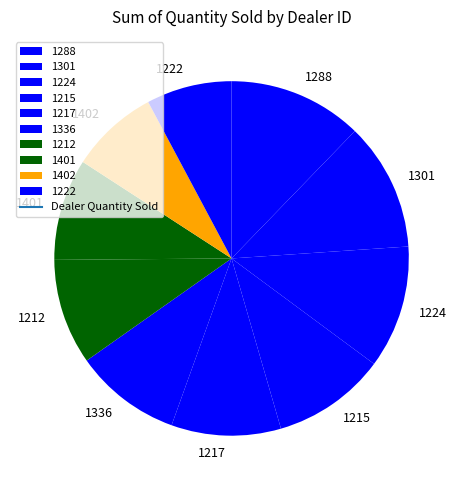

Which category has the biggest portion of the pie?

1288